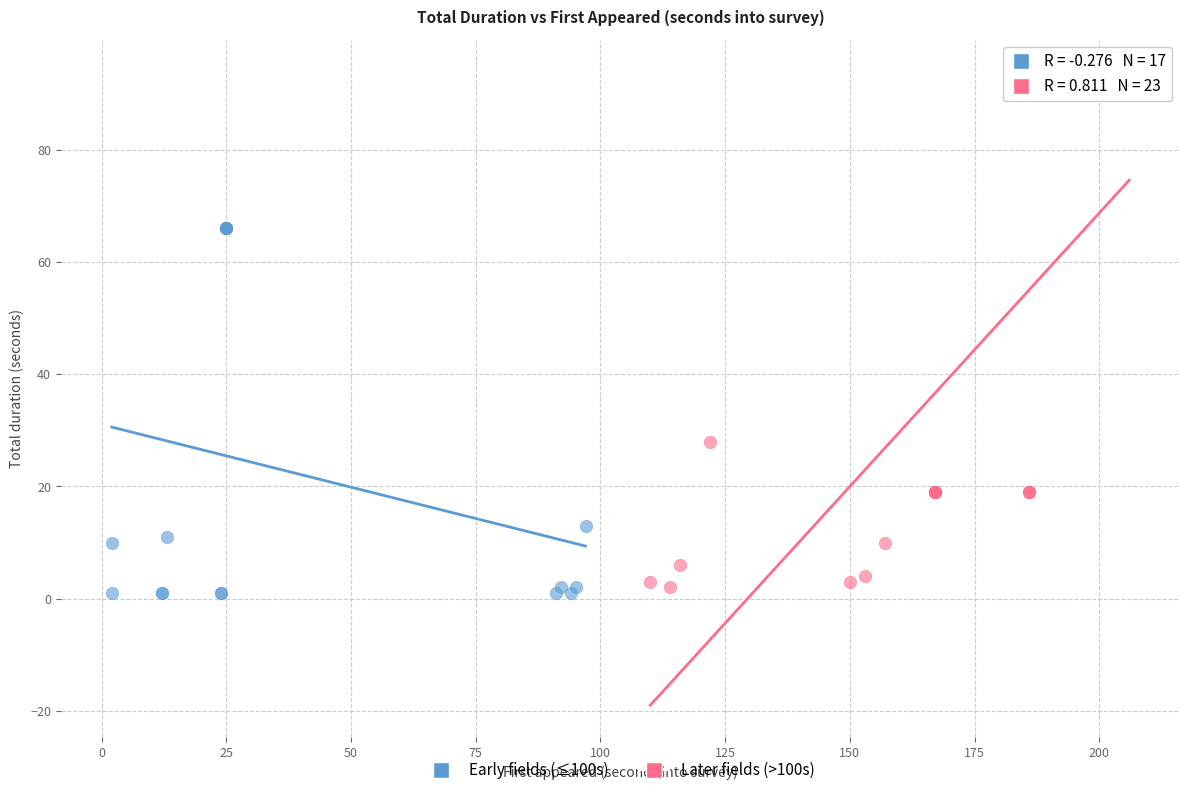

Which series contains the highest Y value?

Later fields (>100s)